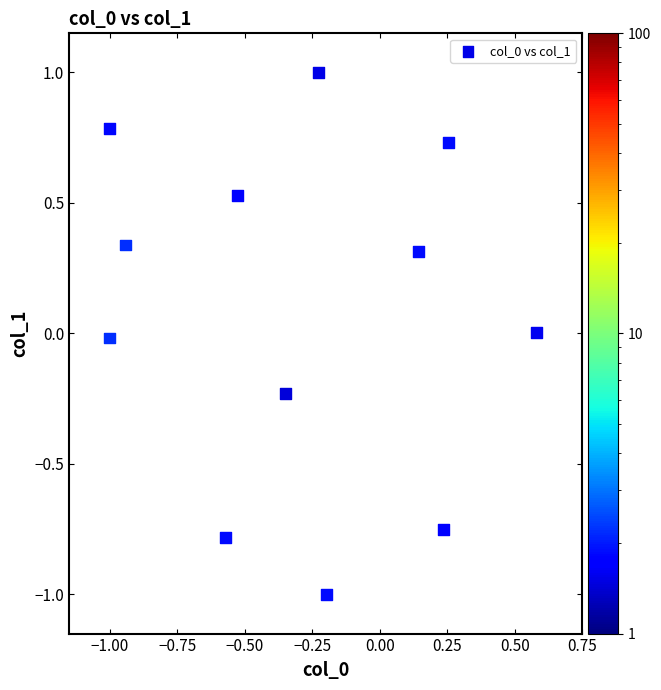

What is the range of X values (max minus min)?

1.6